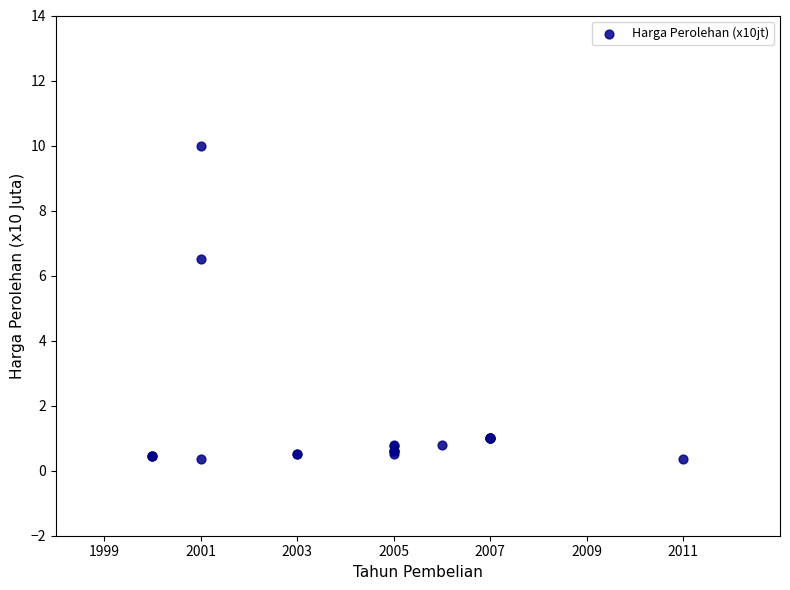

What Y value in the scatter plot is closest to 5?

6.5